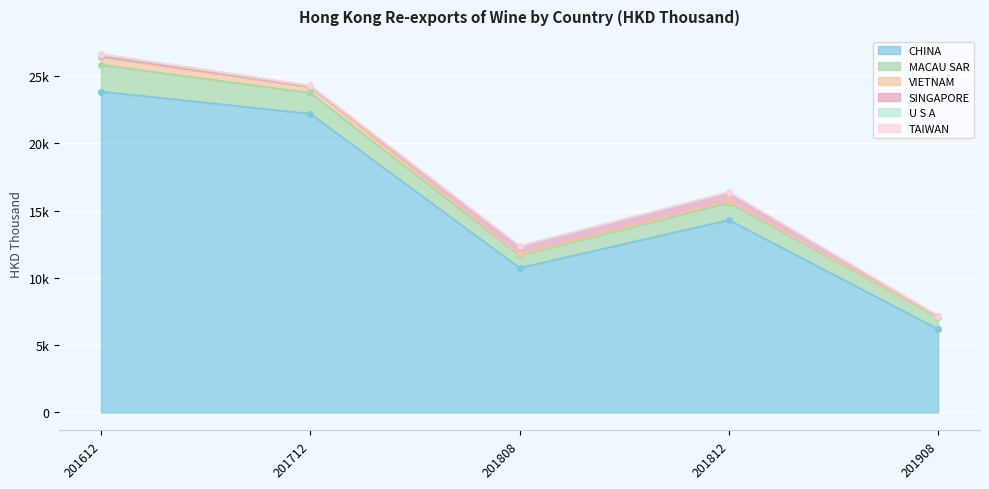

Between 201712 and 201908, which is larger?

201712